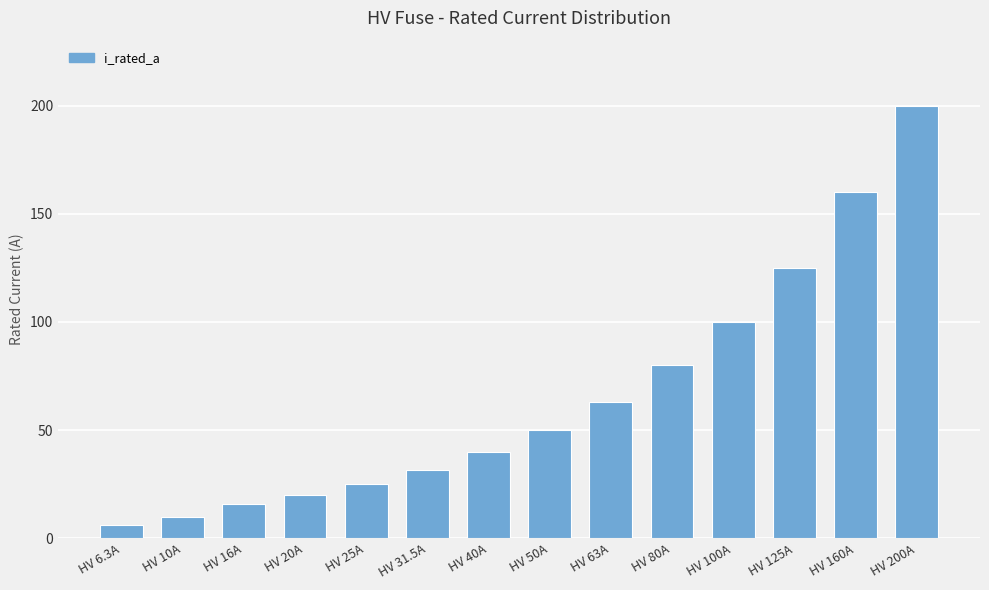

What is the change in value from HV 25A to HV 160A?

+135.0